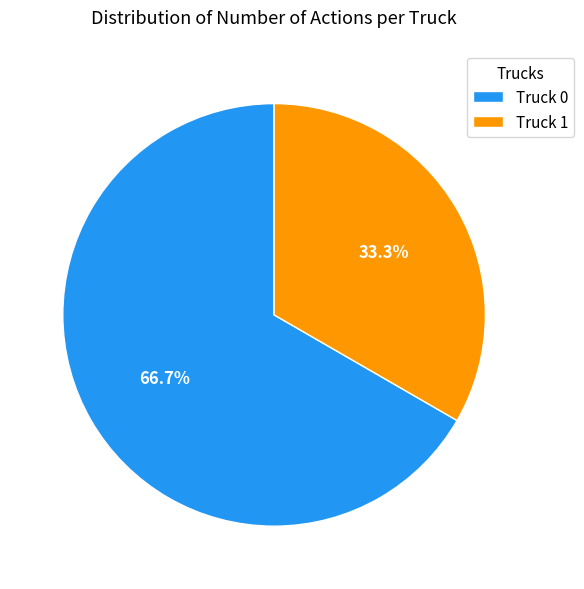

Does Truck 1 represent more than half of the total?

No